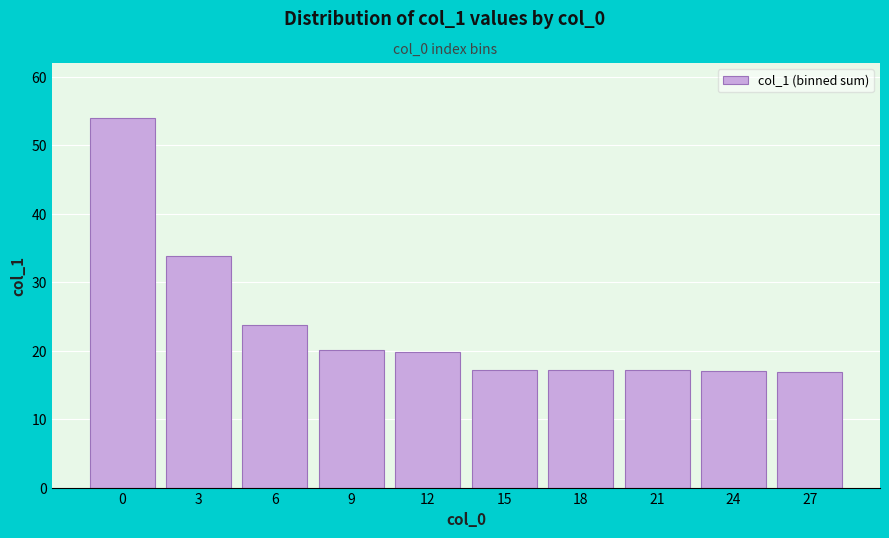

What is the smallest value displayed?

16.9